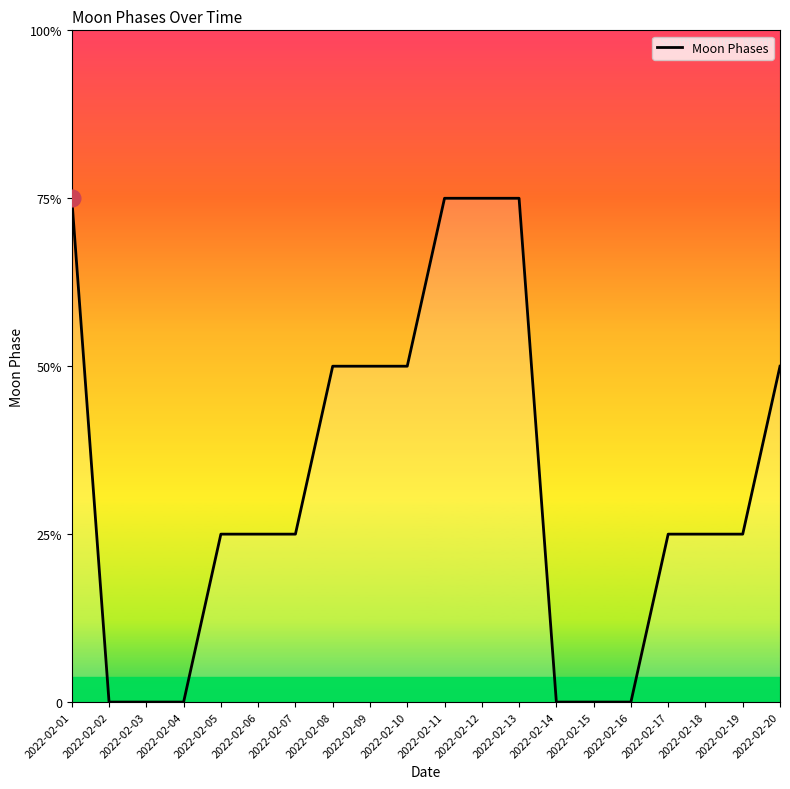

Reading left to right, what are all the values shown in this chart?

2022-02-01=3	2022-02-02=0	2022-02-03=0	2022-02-04=0	2022-02-05=1	2022-02-06=1	2022-02-07=1	2022-02-08=2	2022-02-09=2	2022-02-10=2	2022-02-11=3	2022-02-12=3	2022-02-13=3	2022-02-14=0	2022-02-15=0	2022-02-16=0	2022-02-17=1	2022-02-18=1	2022-02-19=1	2022-02-20=2